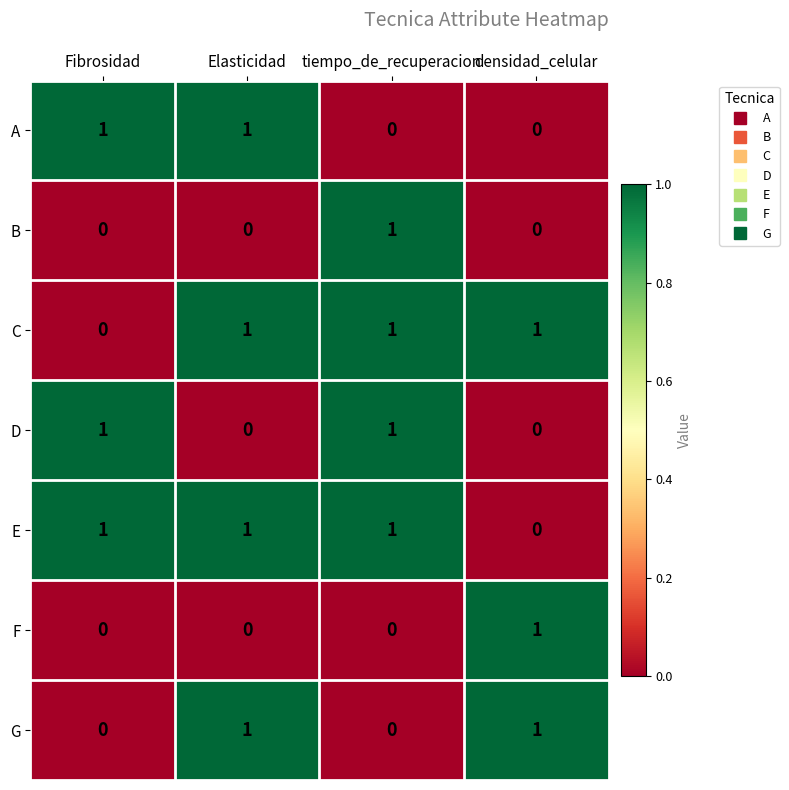

Count the D values in the range 0 to 1.

4